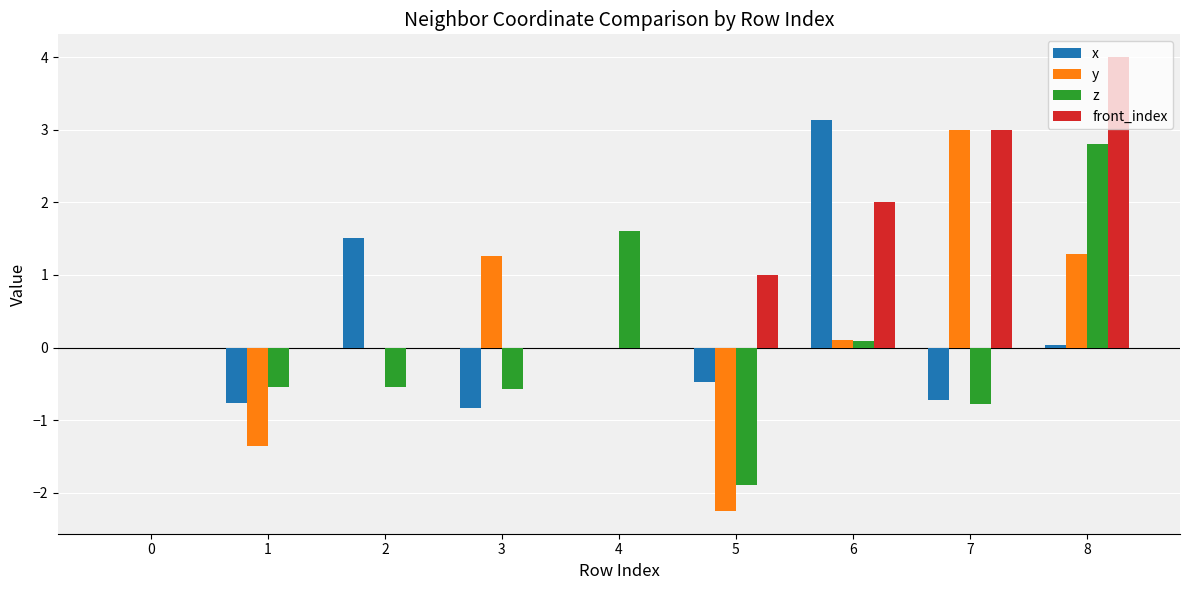

Read the y value at 5.

-2.2